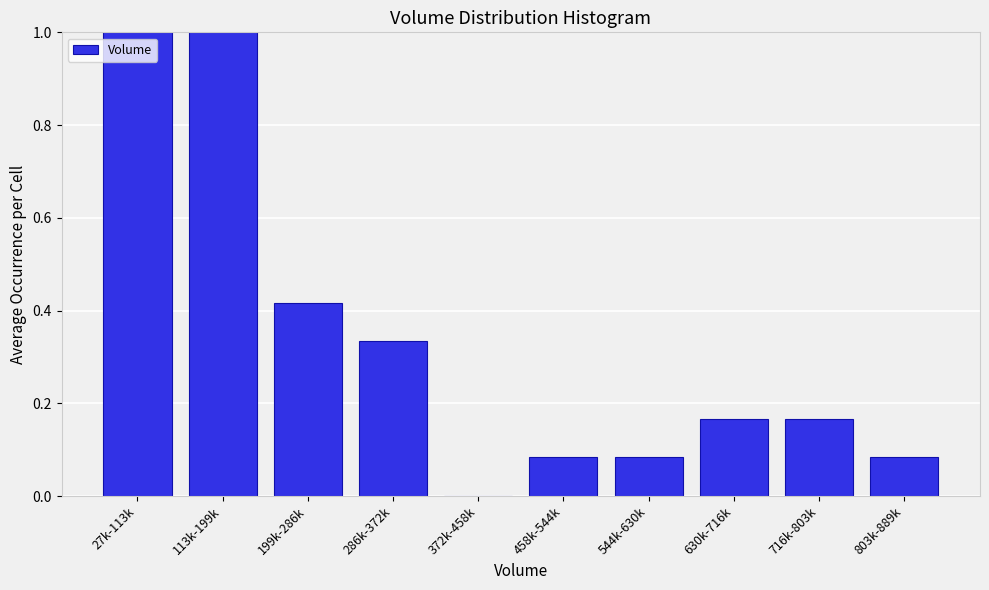

Which has a higher value, 199k-286k or 286k-372k?

199k-286k